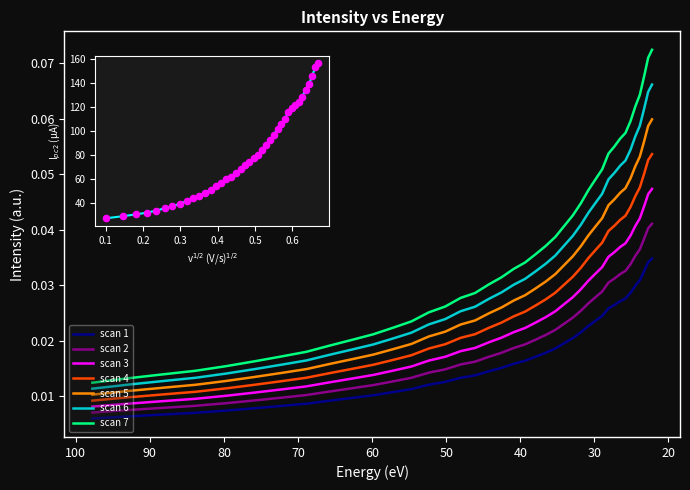

Which has a higher value, 28.092442 or 59.848106?

28.092442